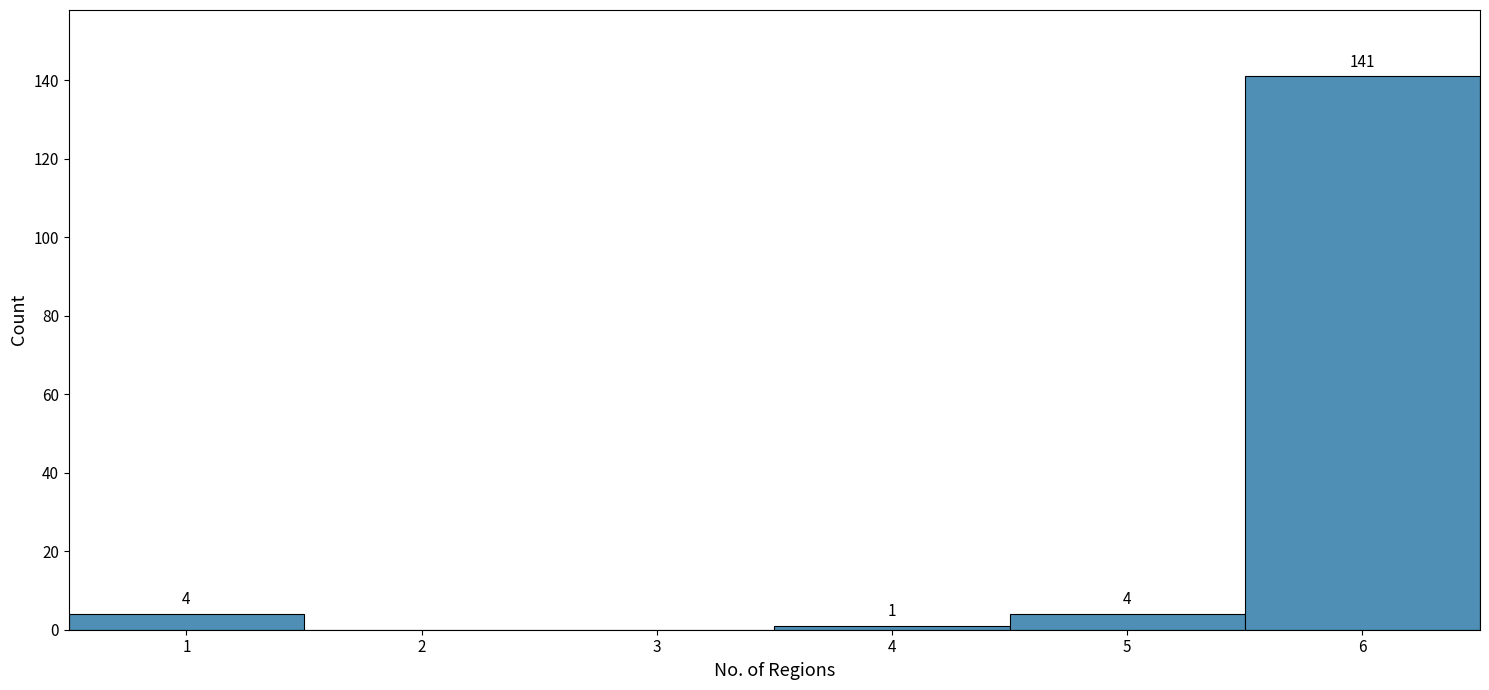

Over which range of the x-axis is the bar tallest?

5.5 to 6.5